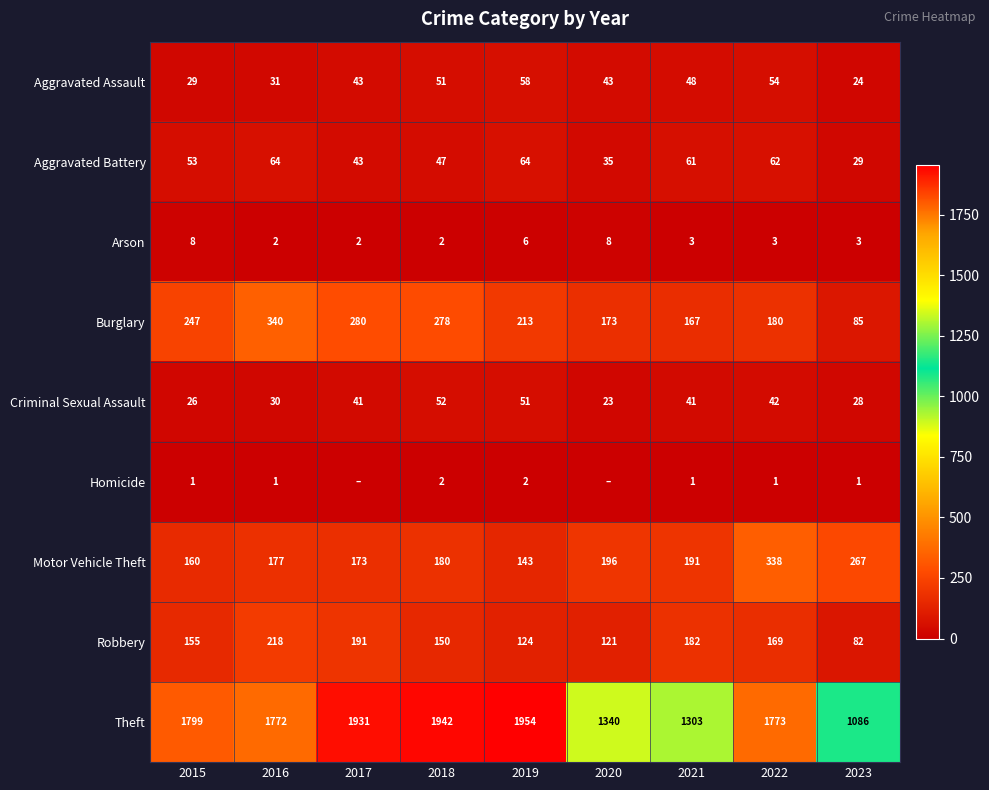

Where is Robbery nearest to the value 150?

2018